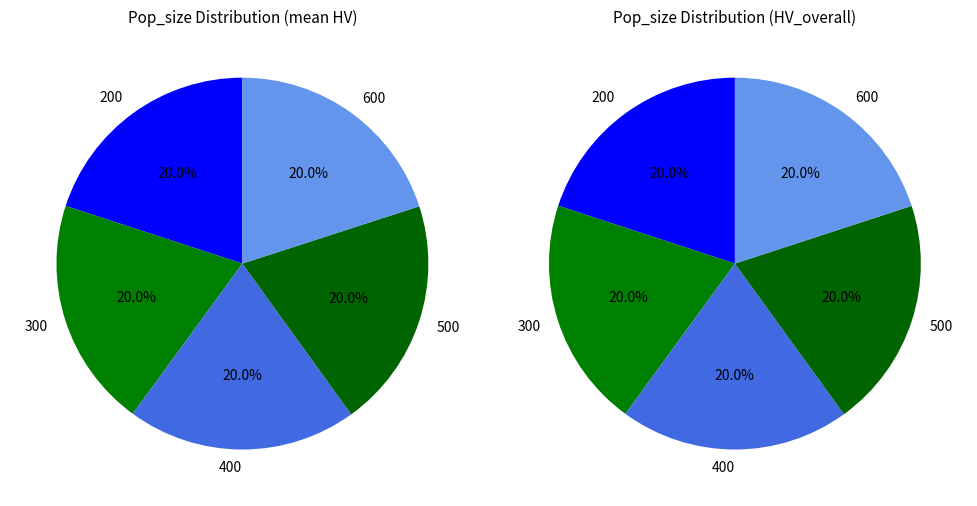

To the nearest percent, what portion does 200 represent?

20%